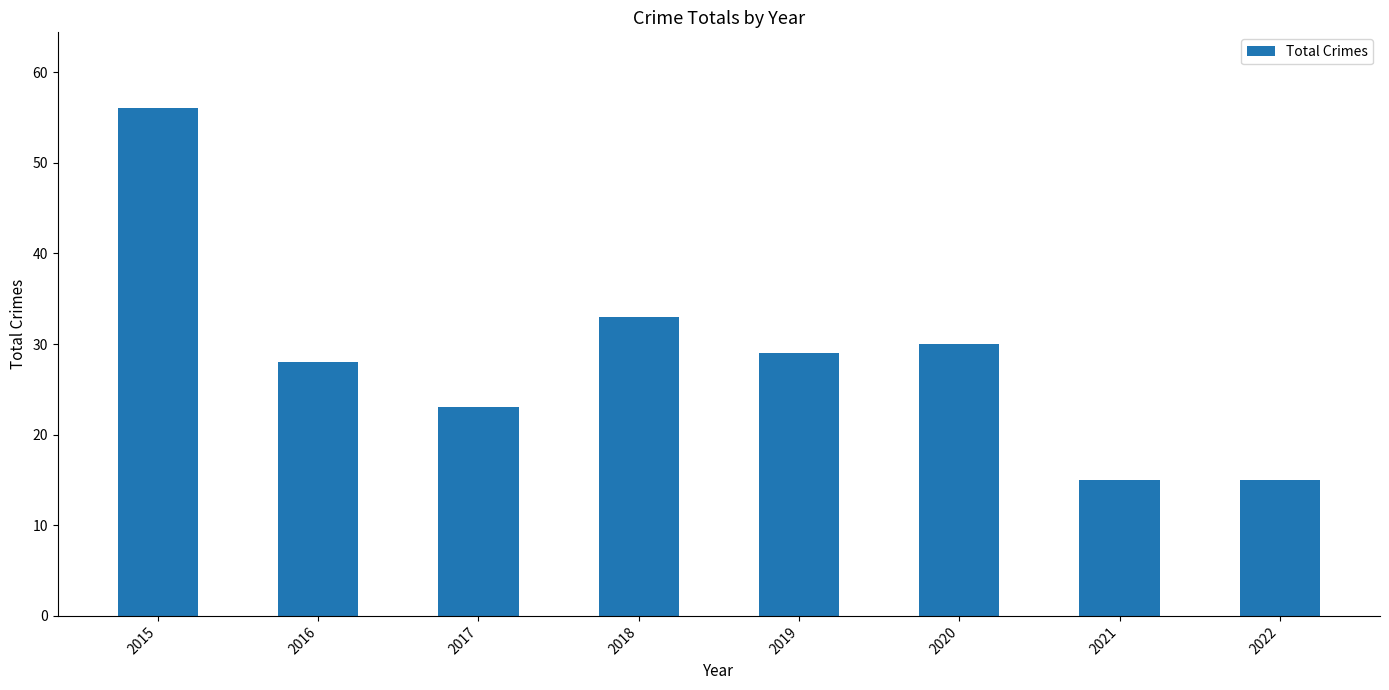

Are the bars grouped side by side (vs. stacked)?

No